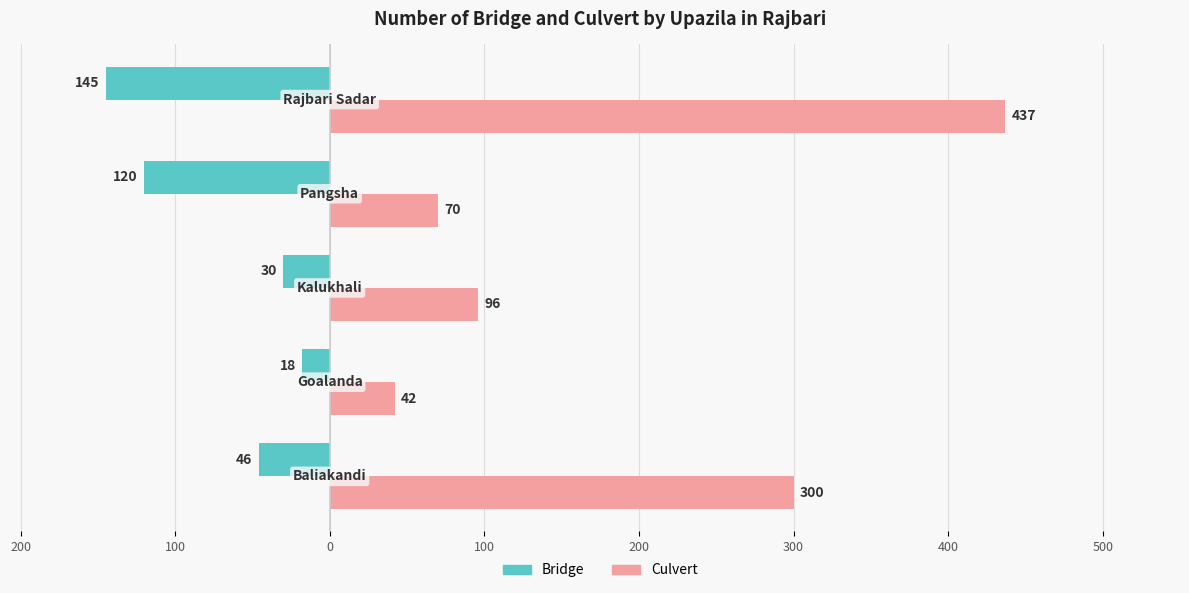

What is the difference between the maximum and minimum values in the Culvert series?

395